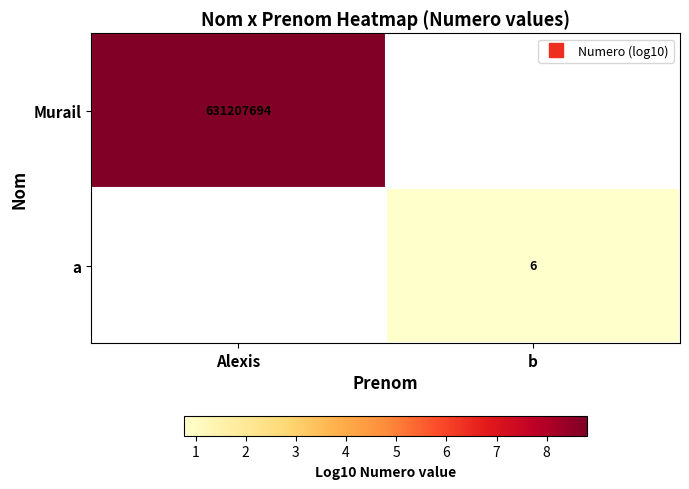

True or false: a has a value of 0.3 at b.

False